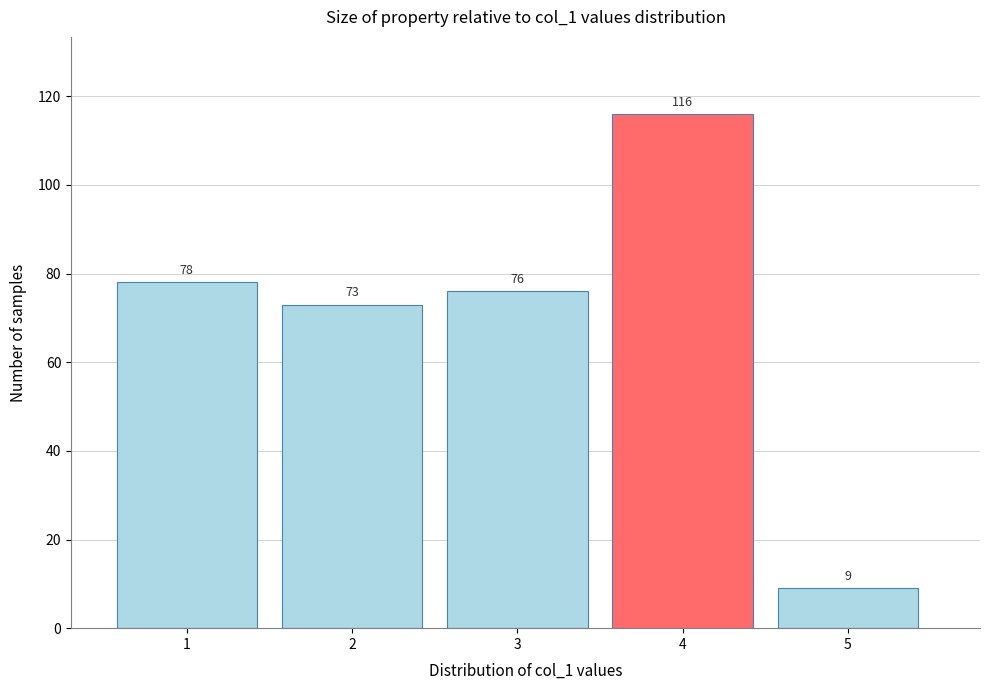

Reading left to right, transcribe all the data shown in this chart.

78	73	76	116	9